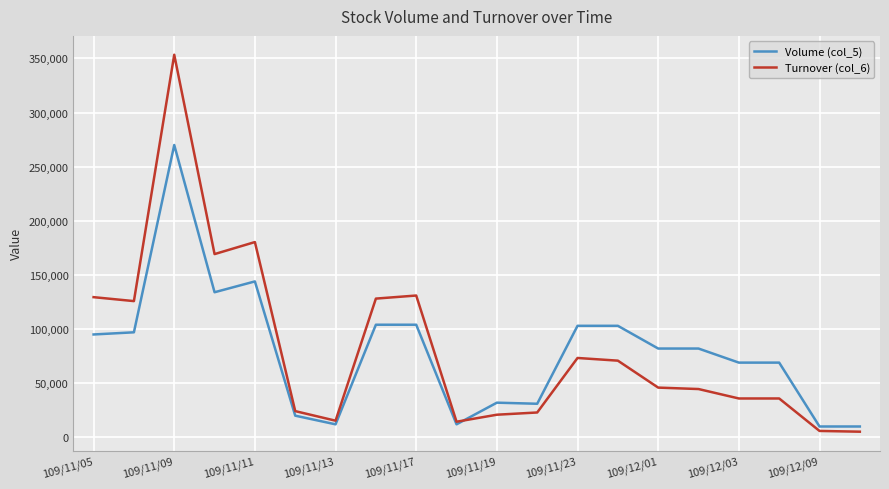

Which series has the widest spread of values?

Turnover (col_6)